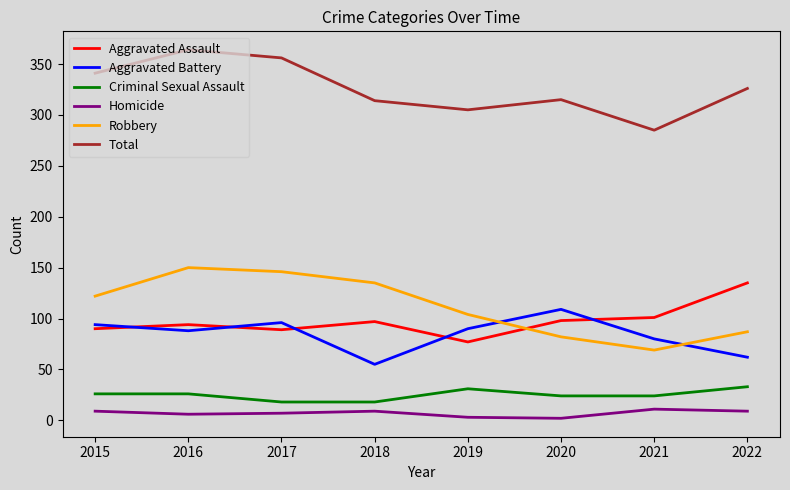

True or false: Robbery and Total intersect in this chart.

False